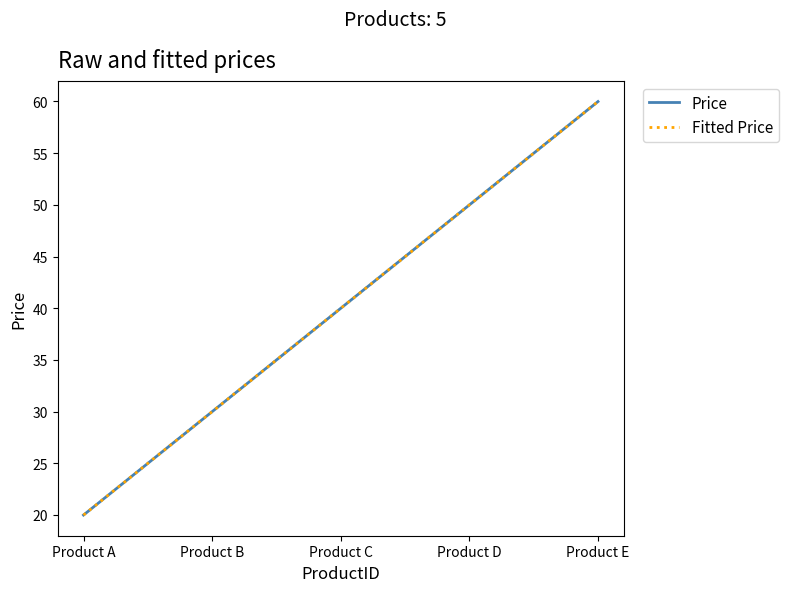

What is the value of the Fitted Price point at the 1st from the left?

20.0